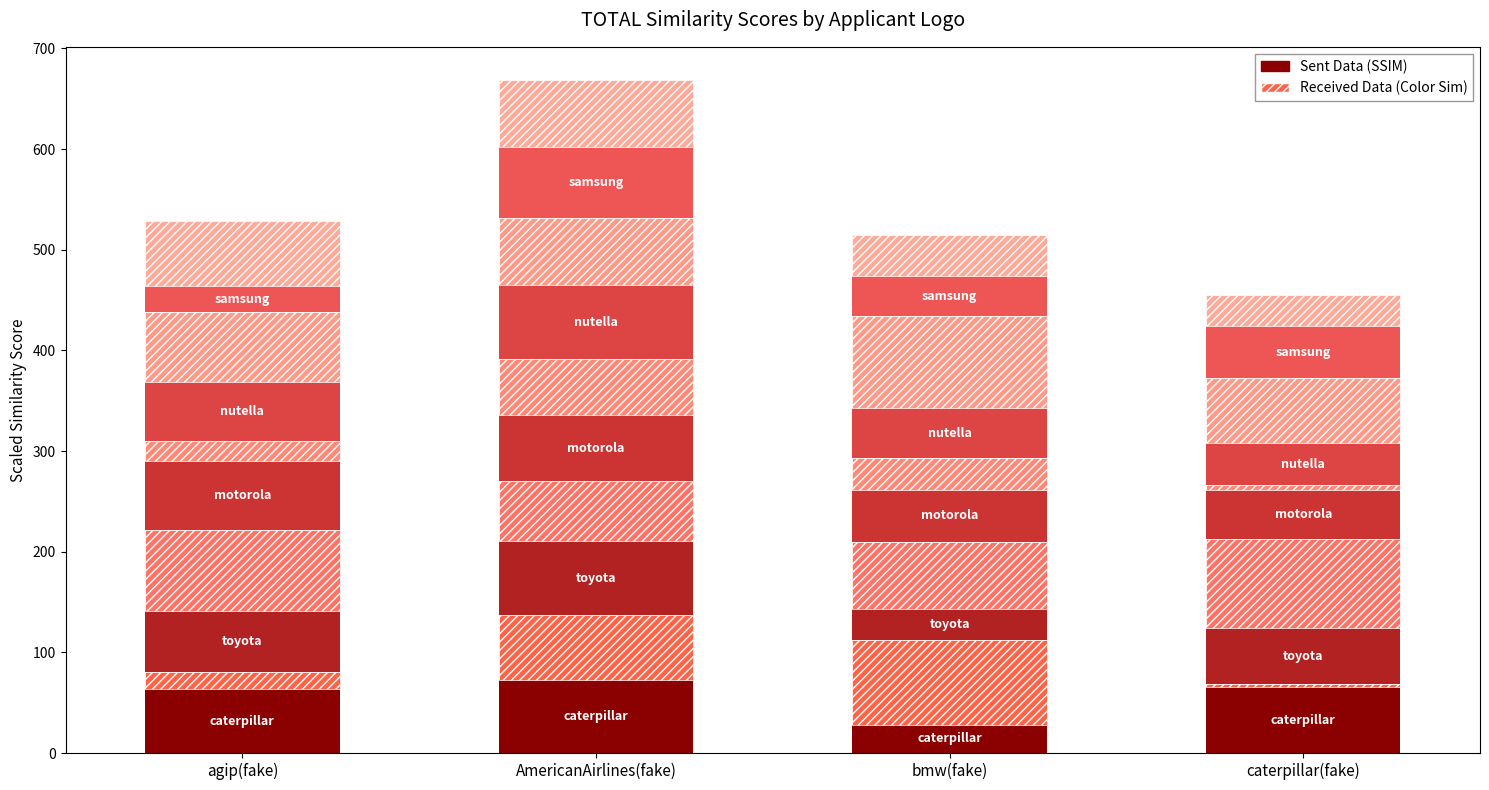

At which label does Sent Data first exceed 65?

AmericanAirlines(fake)